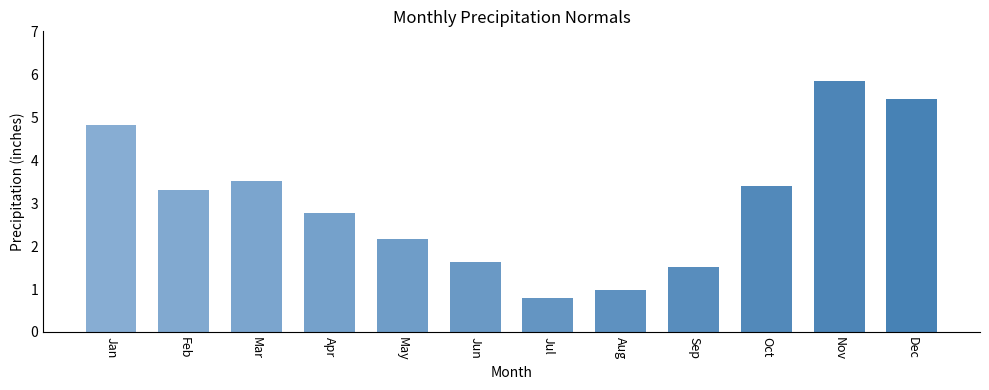

At which category does the chart reach its peak across all series?

Nov